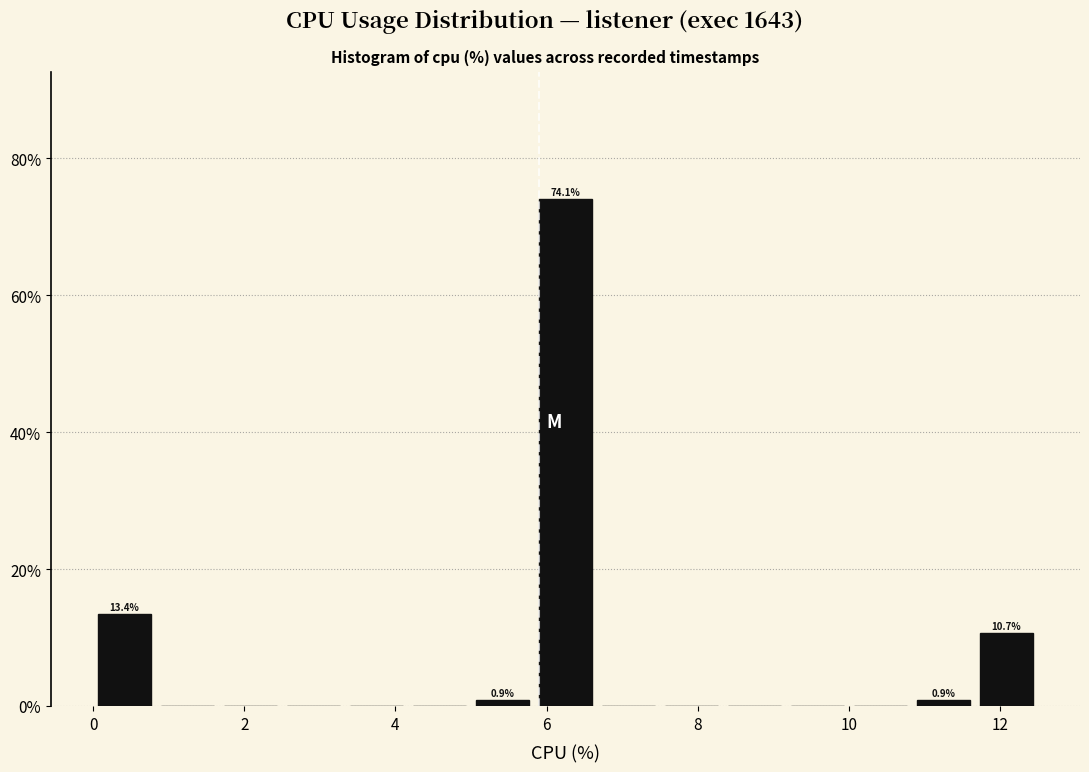

Which range on the x-axis has the tallest bar?

5.8 to 6.6